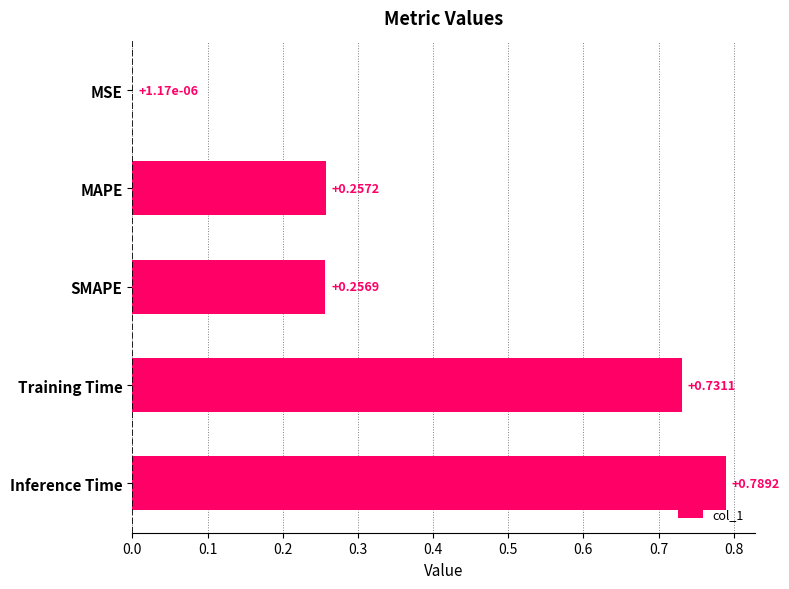

At which label is the value closest to 0?

MSE